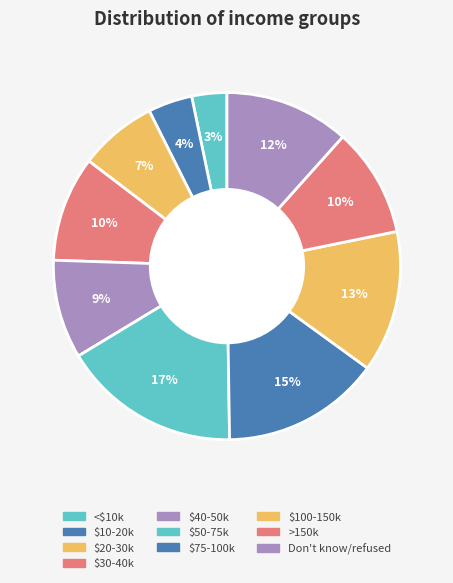

How many slices are in this pie chart?

10